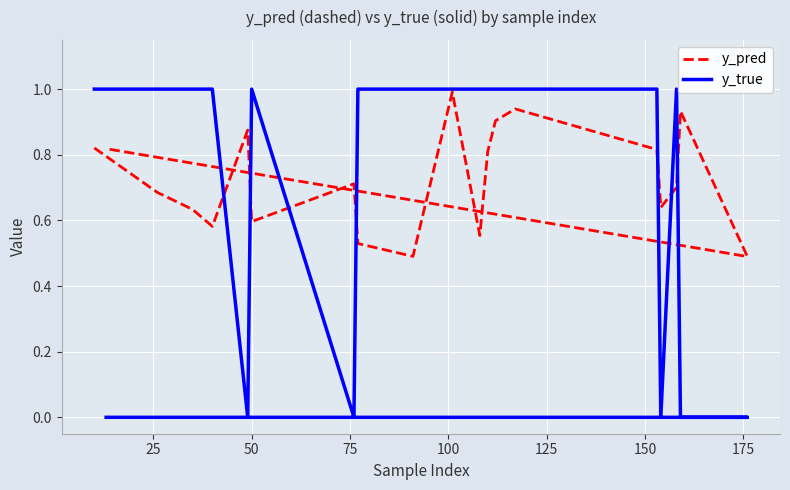

What is the value of the y_true point at the 17th from the left?

1.0